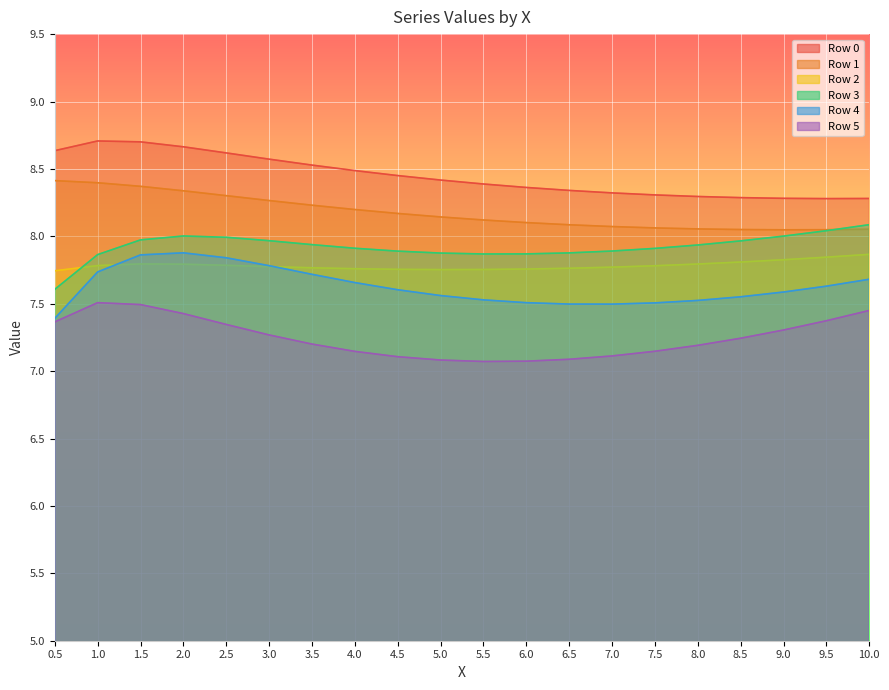

Where is the first local minimum for Row 4?

7.0